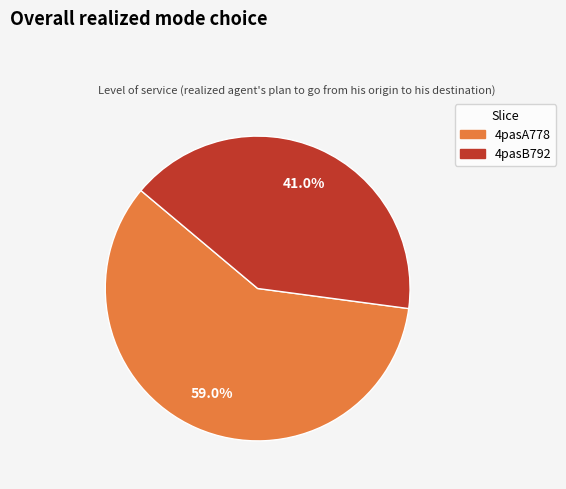

How many segments does this pie chart have?

2